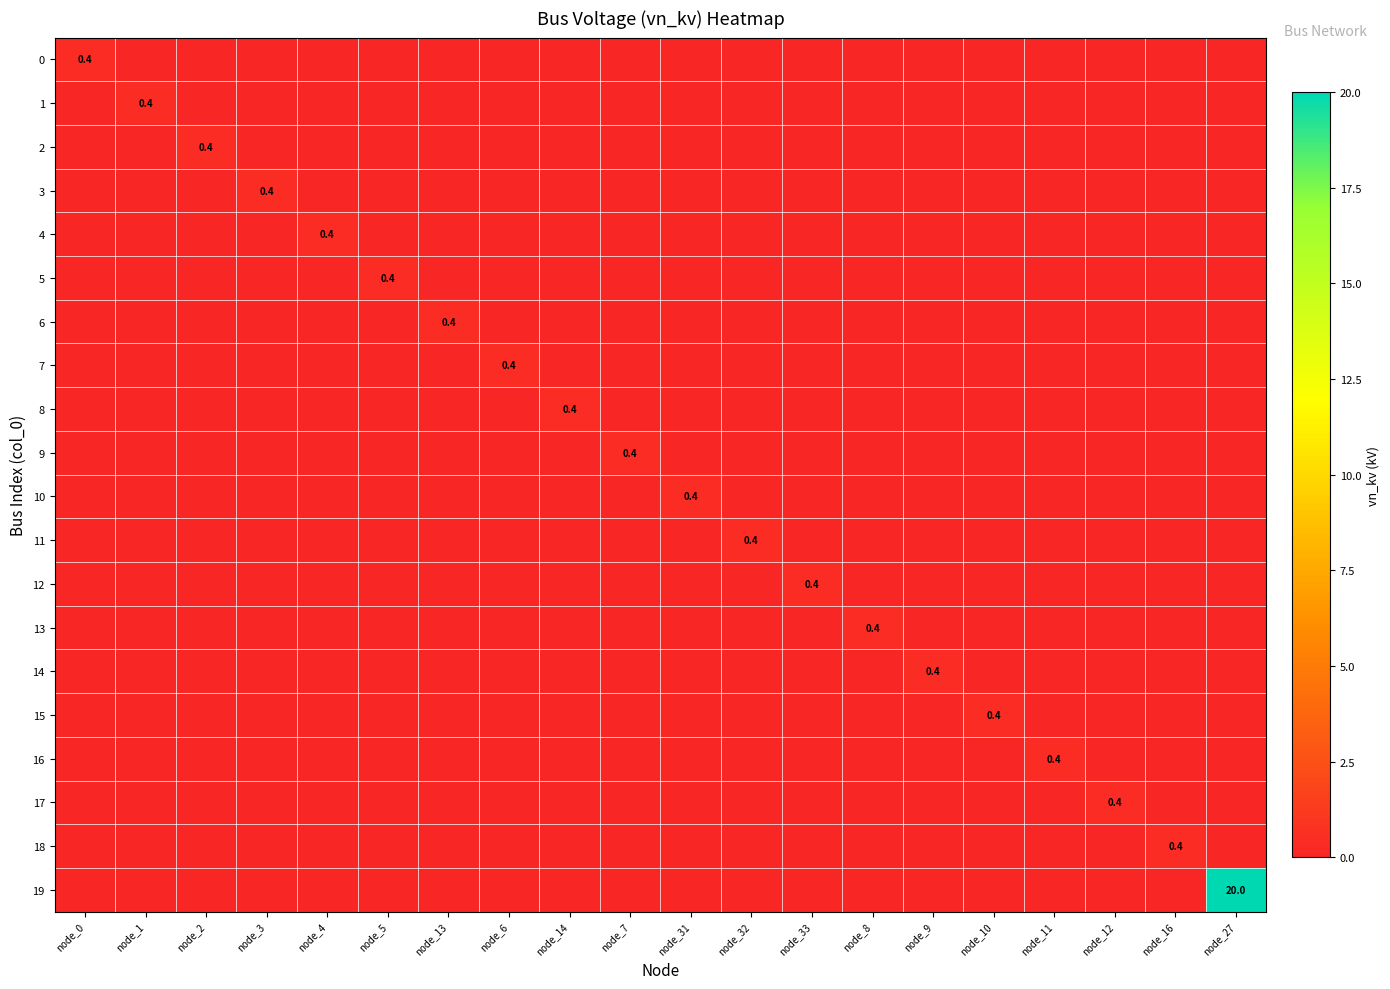

Which category has the lowest value in the 1 series?

node_0